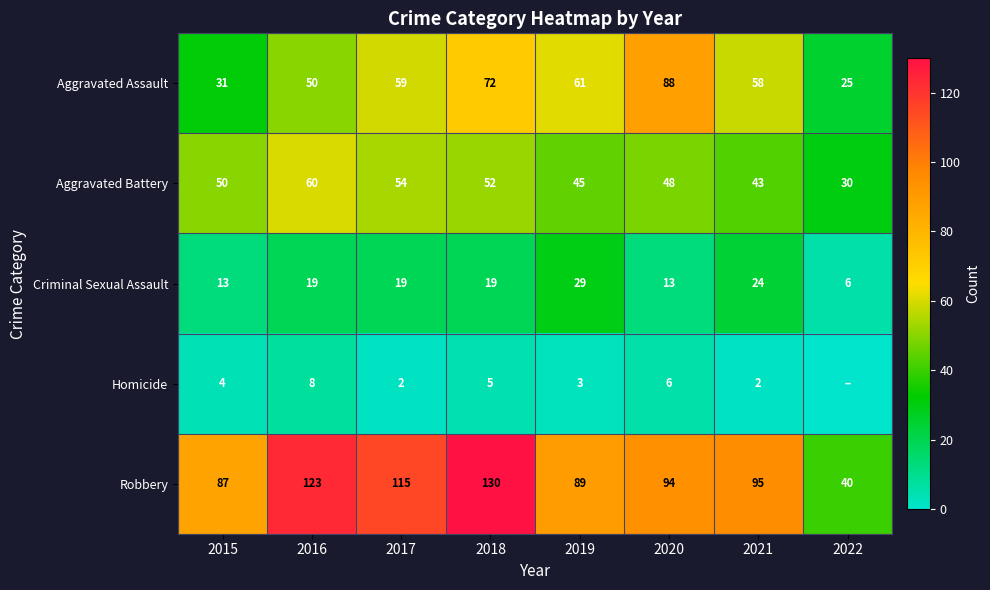

What is the difference between the maximum and minimum values in the Aggravated Battery series?

30